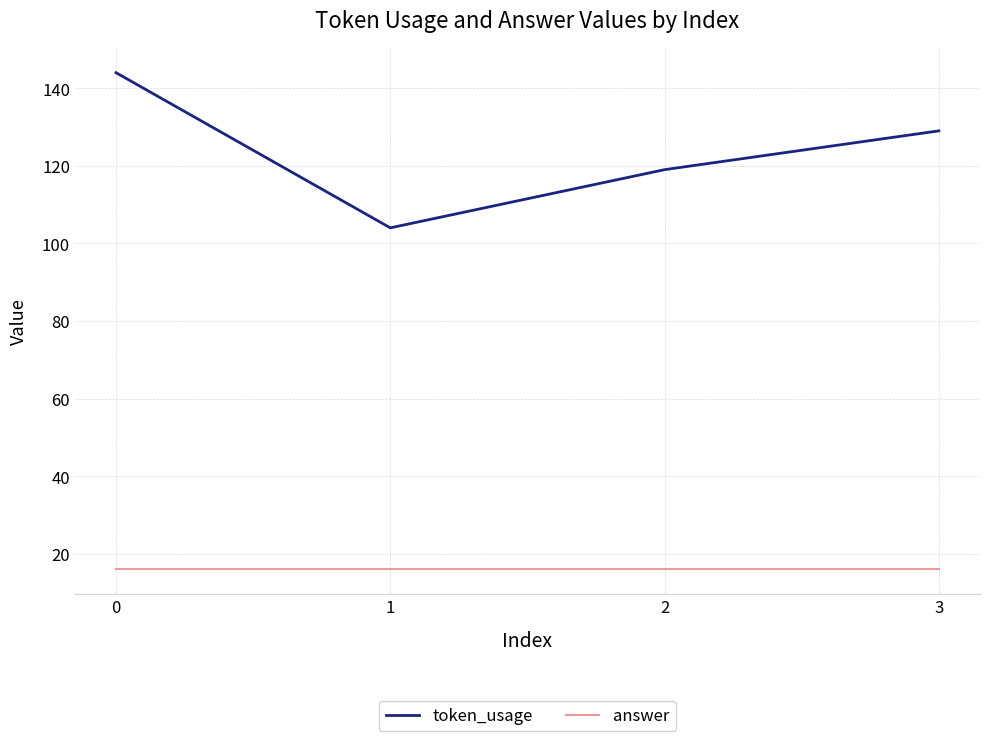

What is the difference between the highest and lowest values at 3?

113